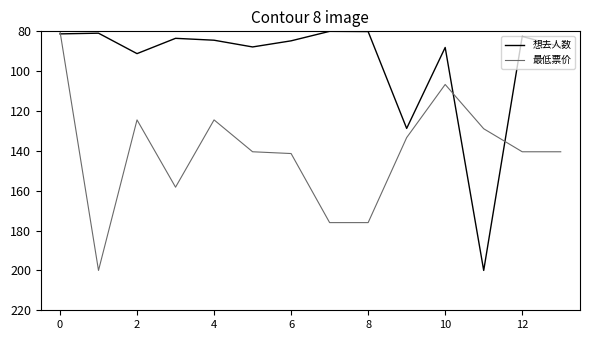

List the series in order of their overall mean, highest first.

最低票价, 想去人数